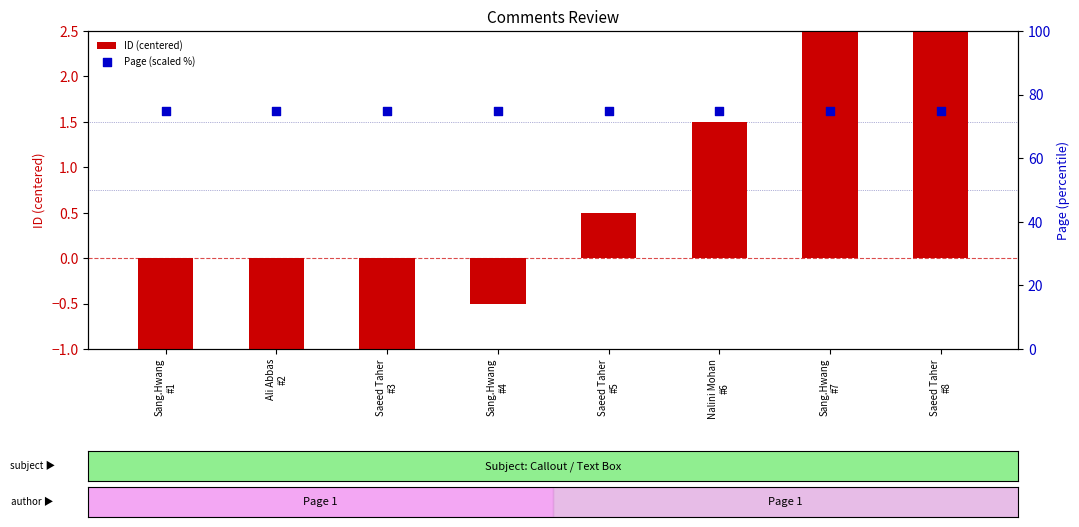

At how many categories does at least one series exceed 21?

8